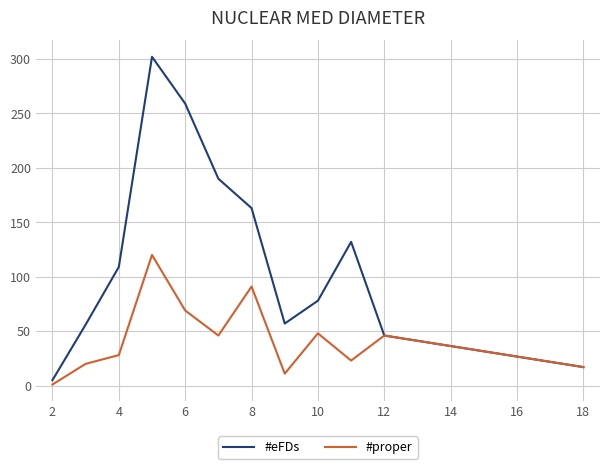

At how many categories does at least one series exceed 220?

2